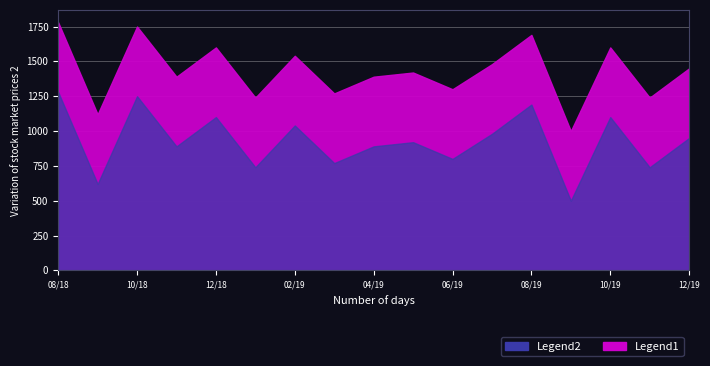

At which label is q_0.5 closest to 151?

2019-06-01